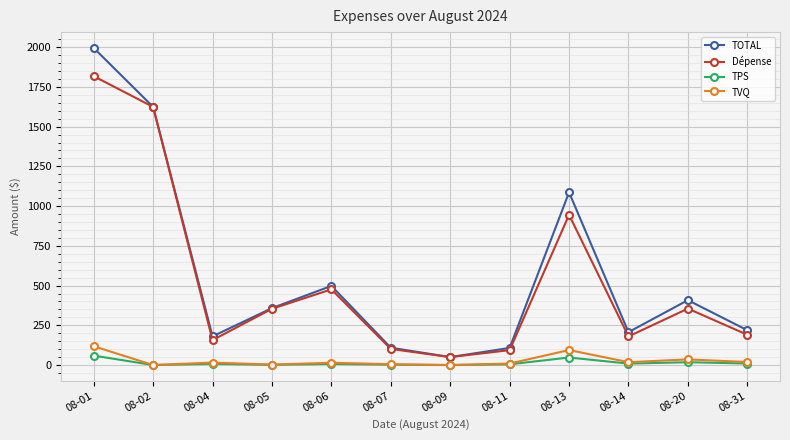

True or false: TVQ has a value of 19.0 at 08-31.

True